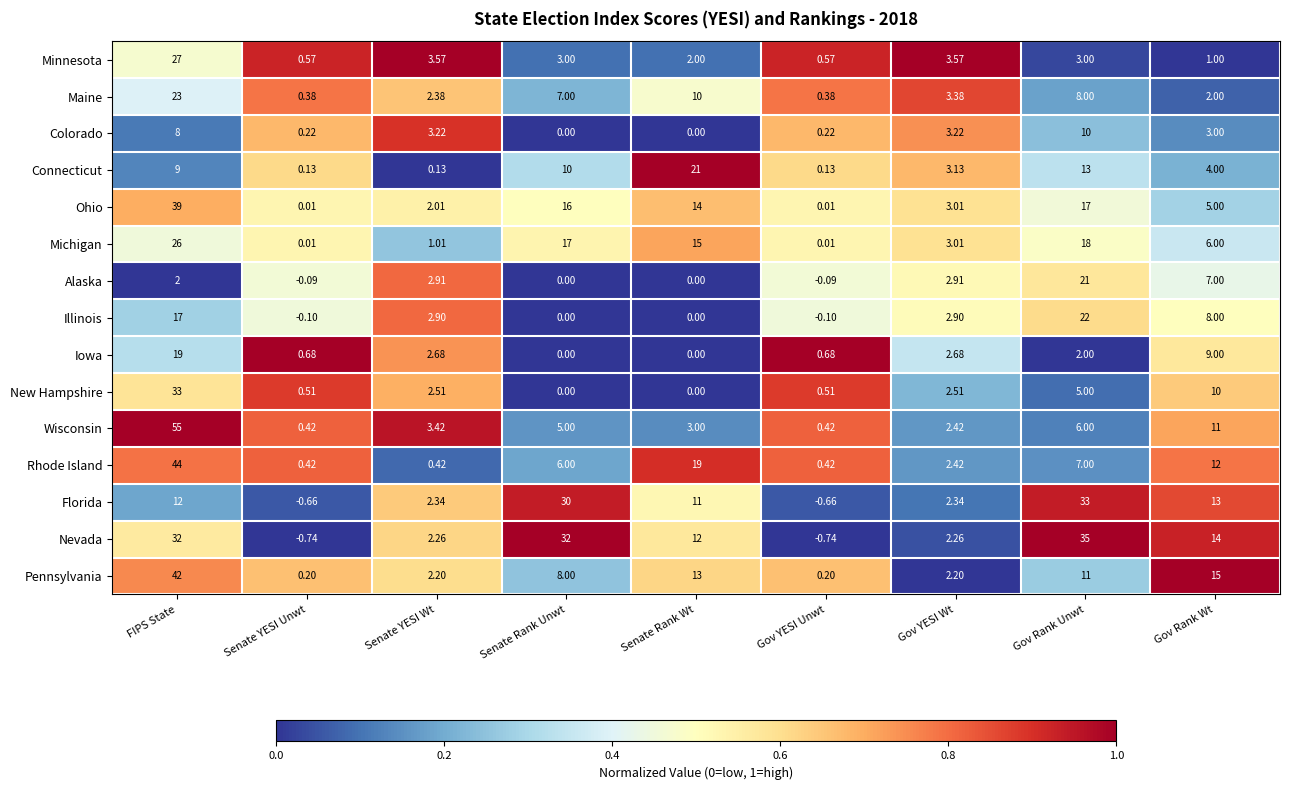

Where is Alaska nearest to the value 10?

Gov Rank Wt